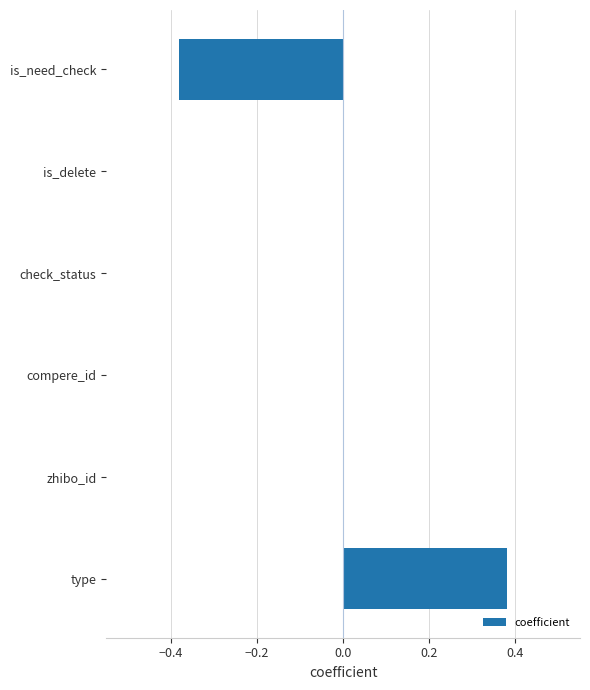

The chart shows a value of 0.4 at is_delete. True or false?

False